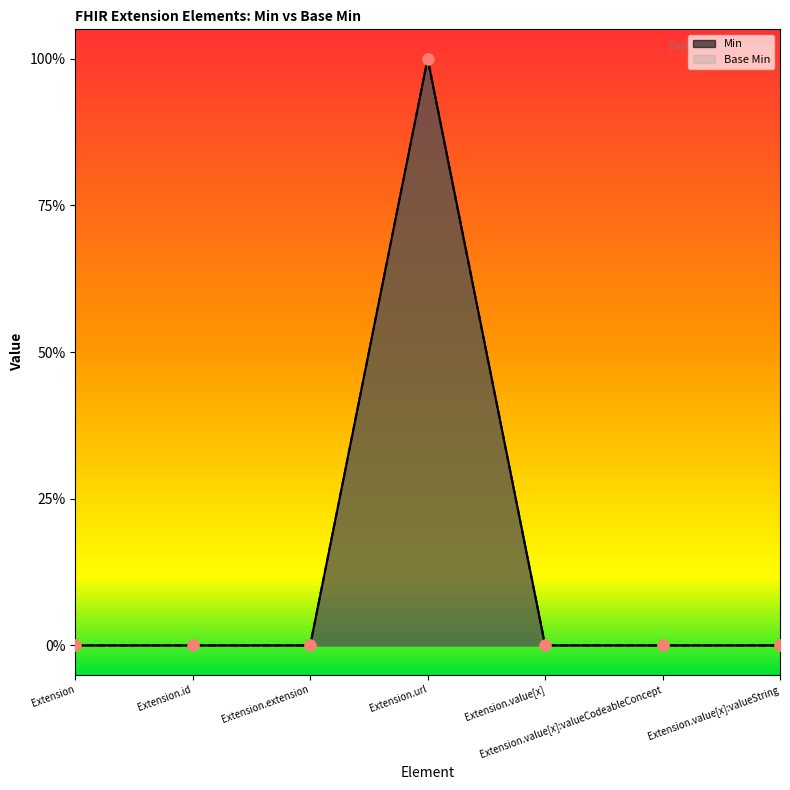

Which series contains the lowest Y value?

Min